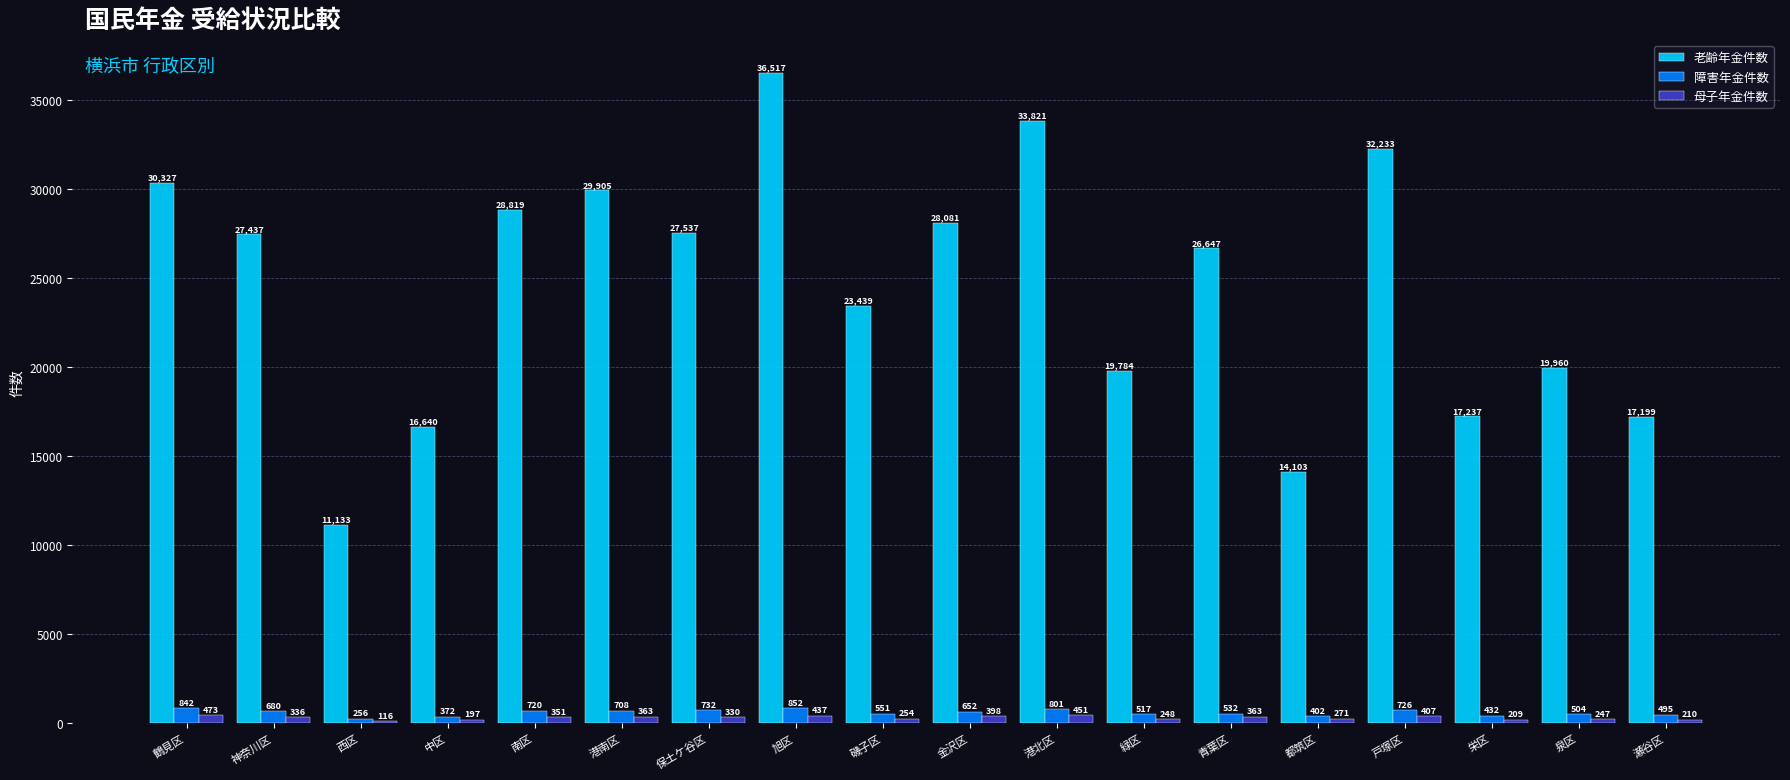

What is the spread (max minus min) of values at 港北区?

33370